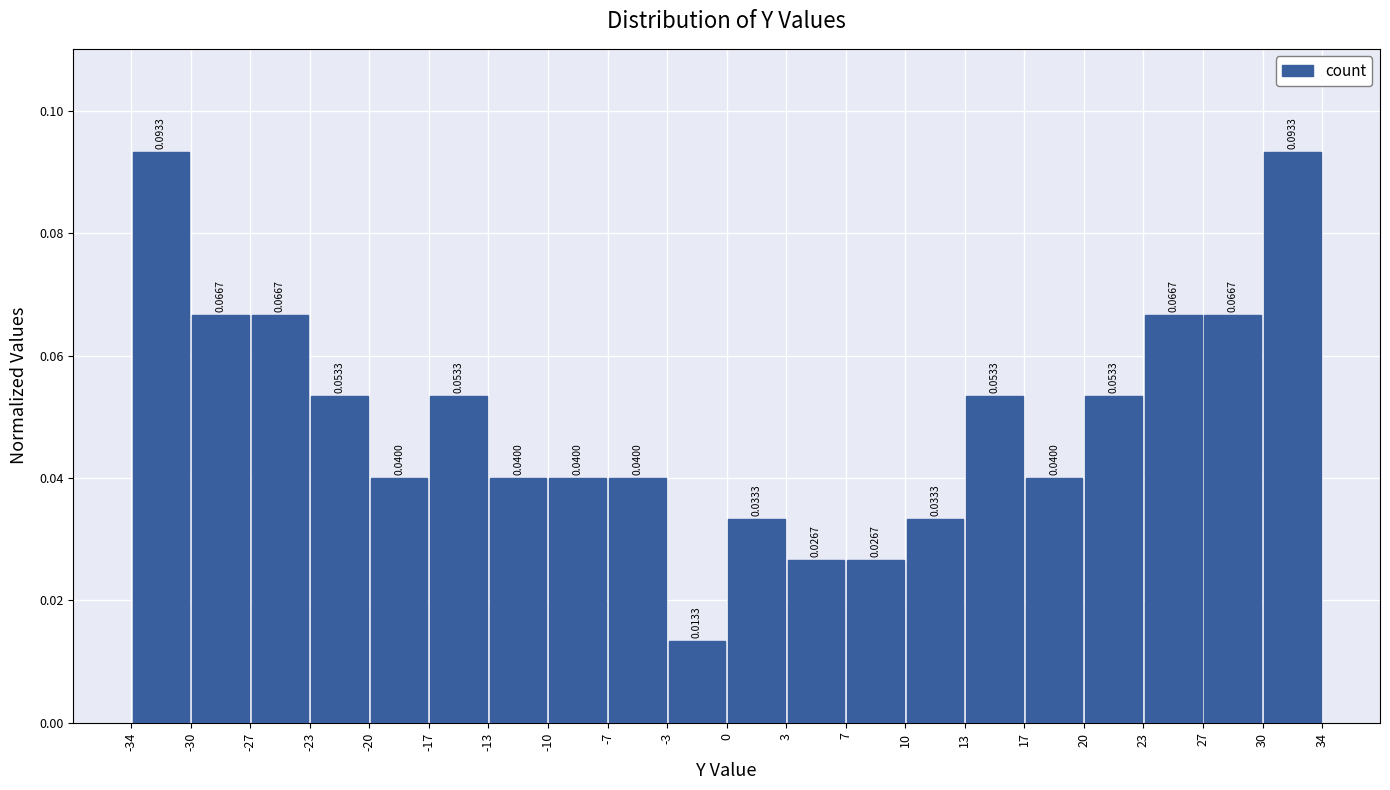

How tall is the bar that spans -23 to -20 on the x-axis?

0.0533